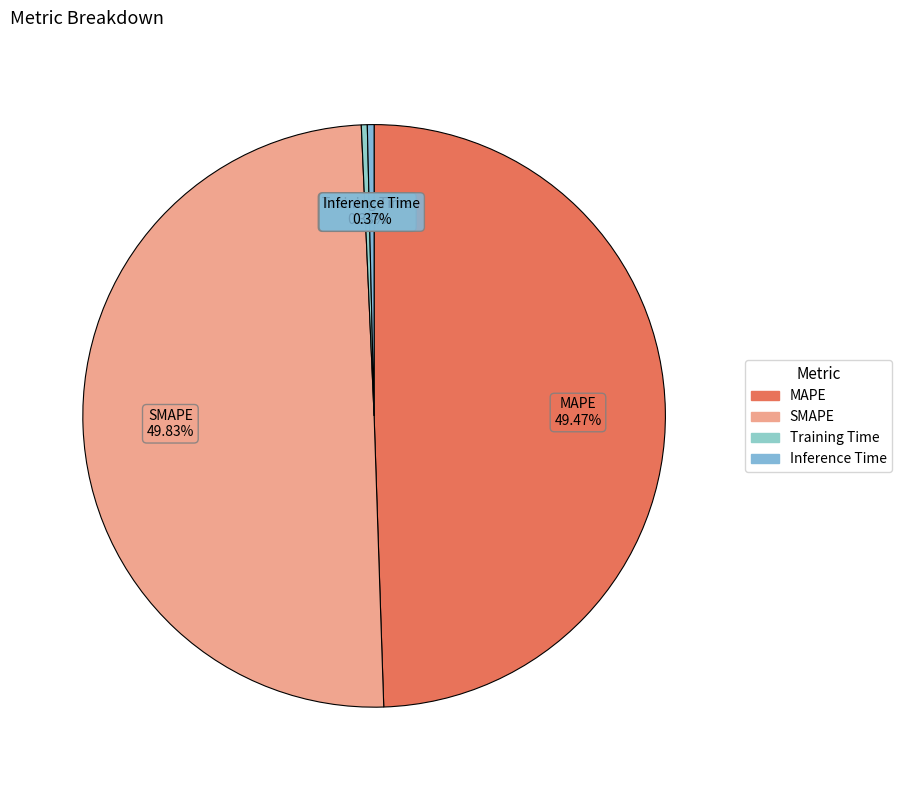

Is Inference Time the majority of the pie?

No